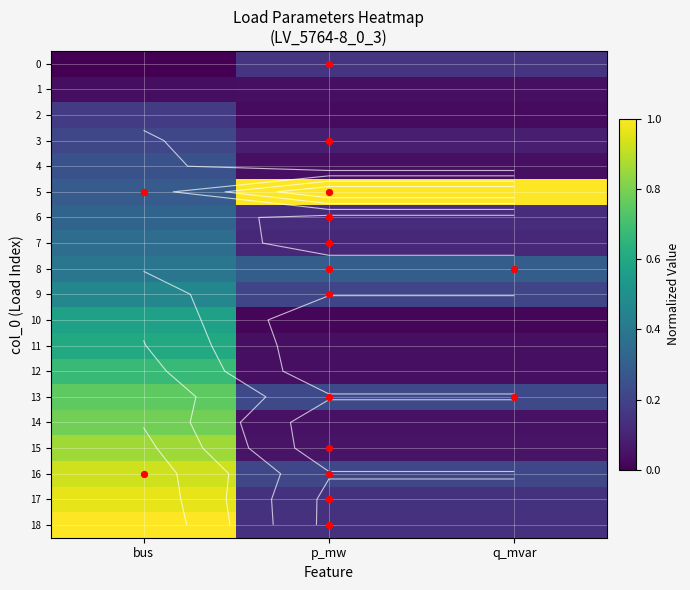

Rank the series by their maximum value, from highest to lowest.

5, 18, 17, 16, 15, 14, 13, 12, 11, 10, 9, 8, 7, 6, 4, 3, 2, 0, 1